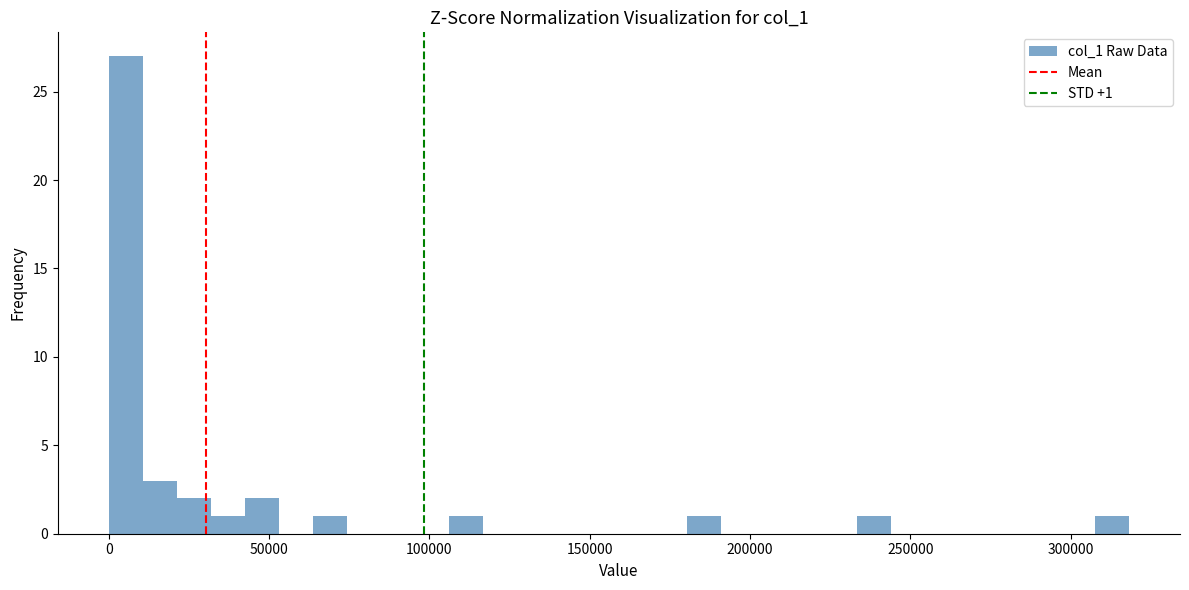

Read against the x-axis, roughly where is the centre of the tallest bar?

5000